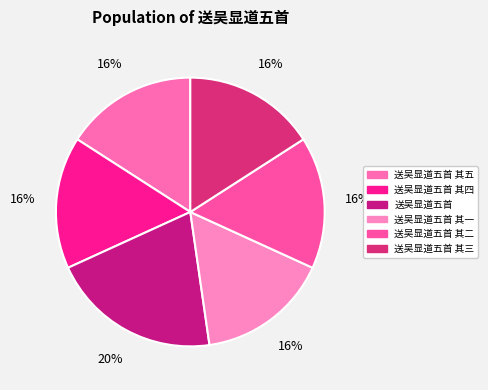

What percentage do 送吴显道五首 其二 and 送吴显道五首 其五 together represent?

31.8%